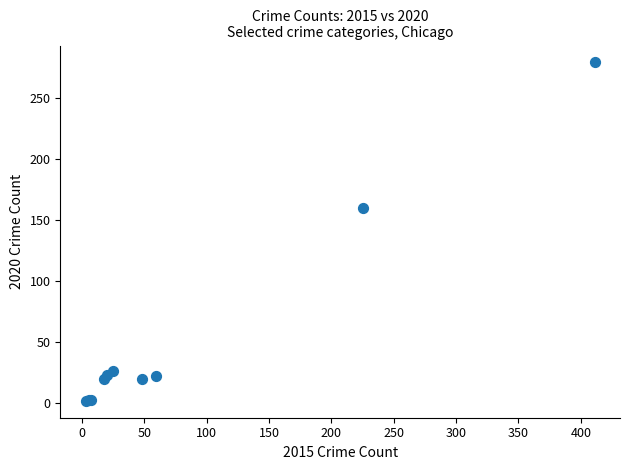

What Y value in the scatter plot is closest to 140?

160